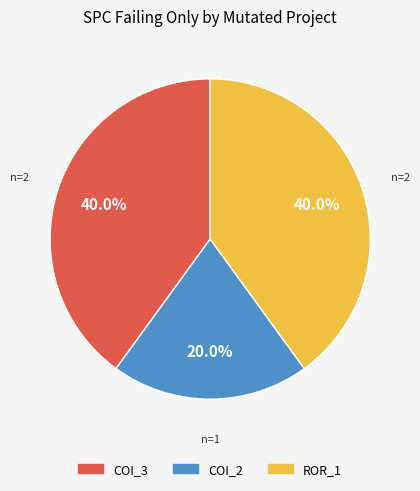

Is there a majority slice in this chart?

No